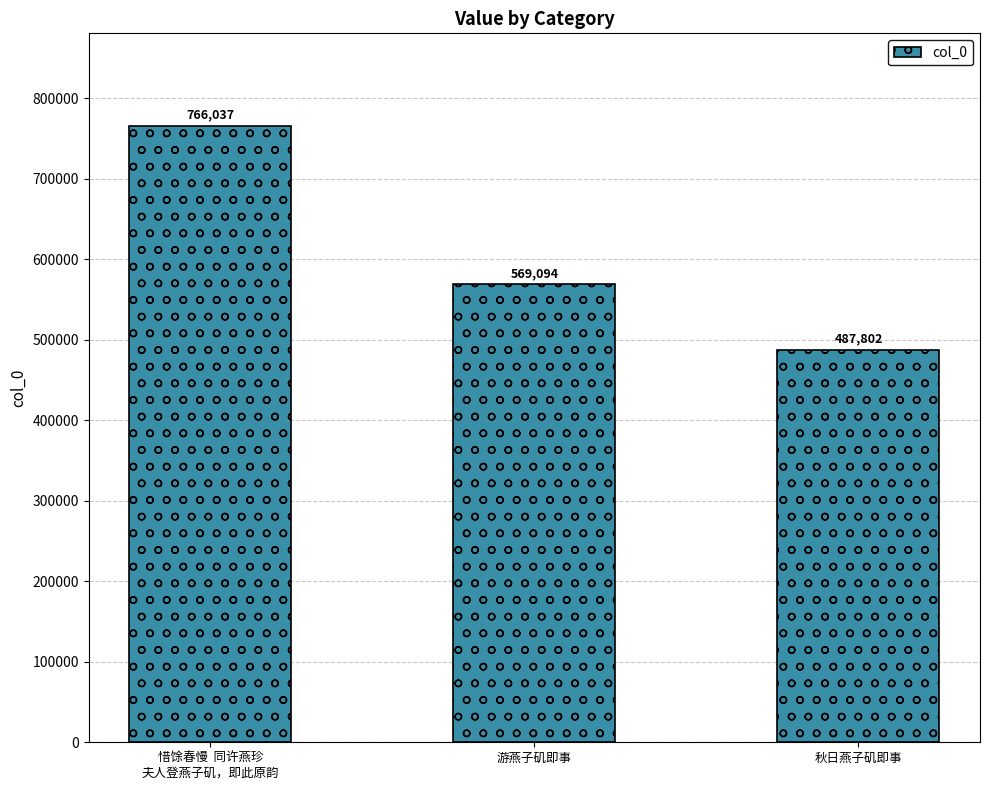

Reading left to right, transcribe all the data shown in this chart.

惜馀春慢  同许燕珍
夫人登燕子矶，即此原韵=766037	游燕子矶即事=569094	秋日燕子矶即事=487802